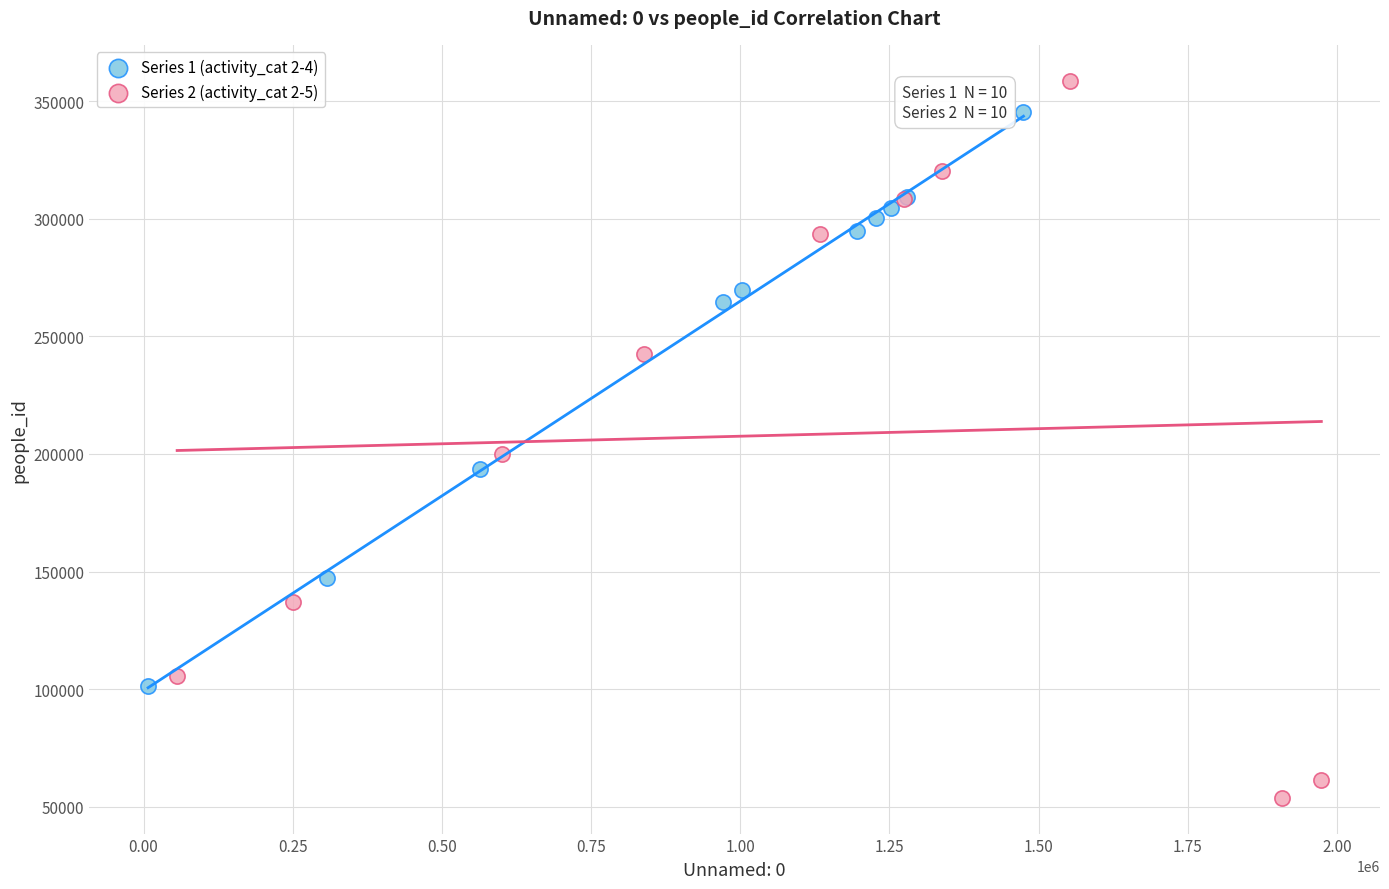

Which series has the largest Y range (max minus min)?

Series 2 (activity_cat 2-5)